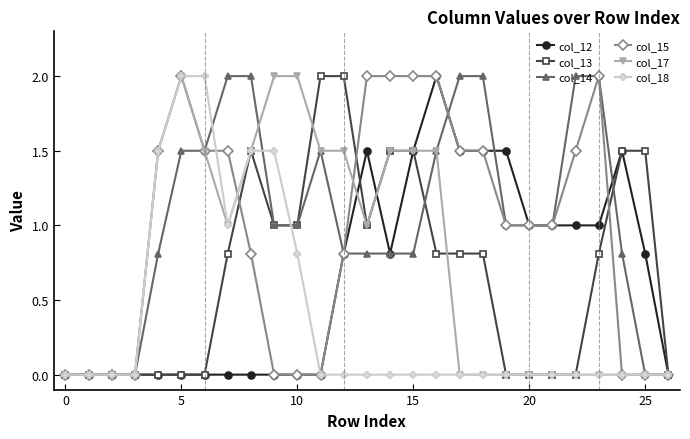

What is the highest value of the col_18 series?

2.0